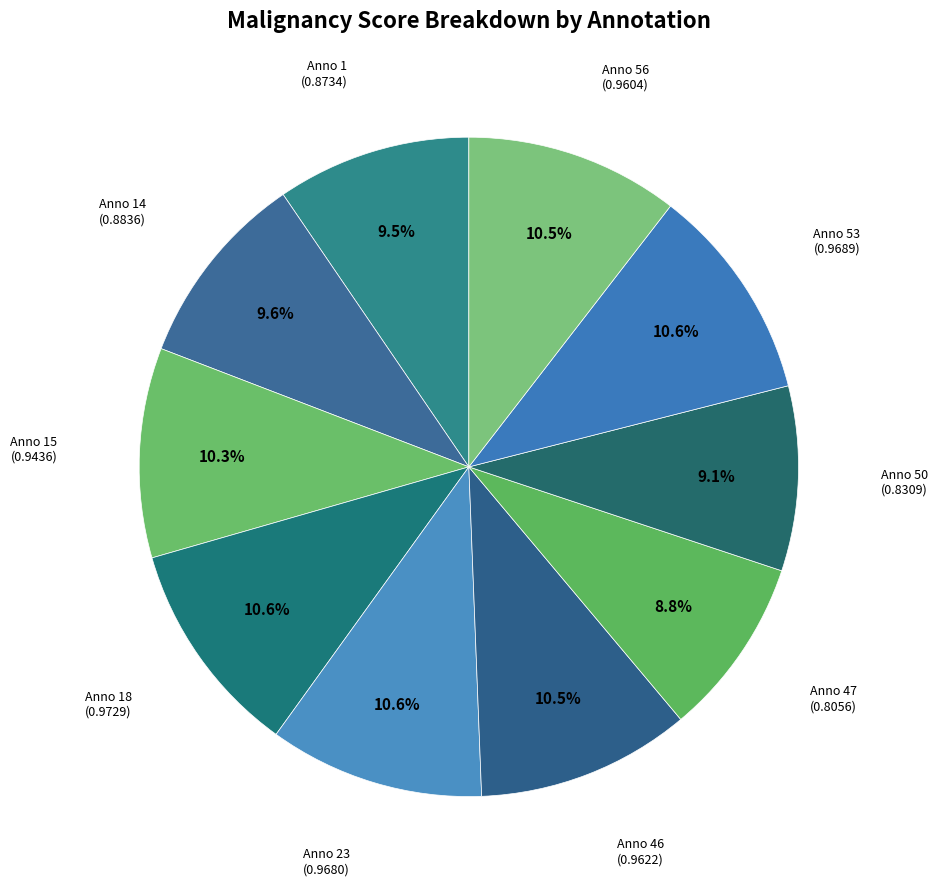

To the nearest percent, what is the average slice percentage?

10%